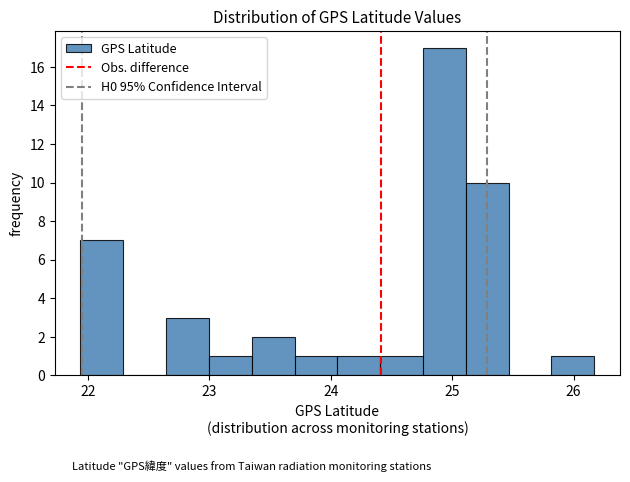

Read against the x-axis, roughly where is the centre of the tallest bar?

24.9